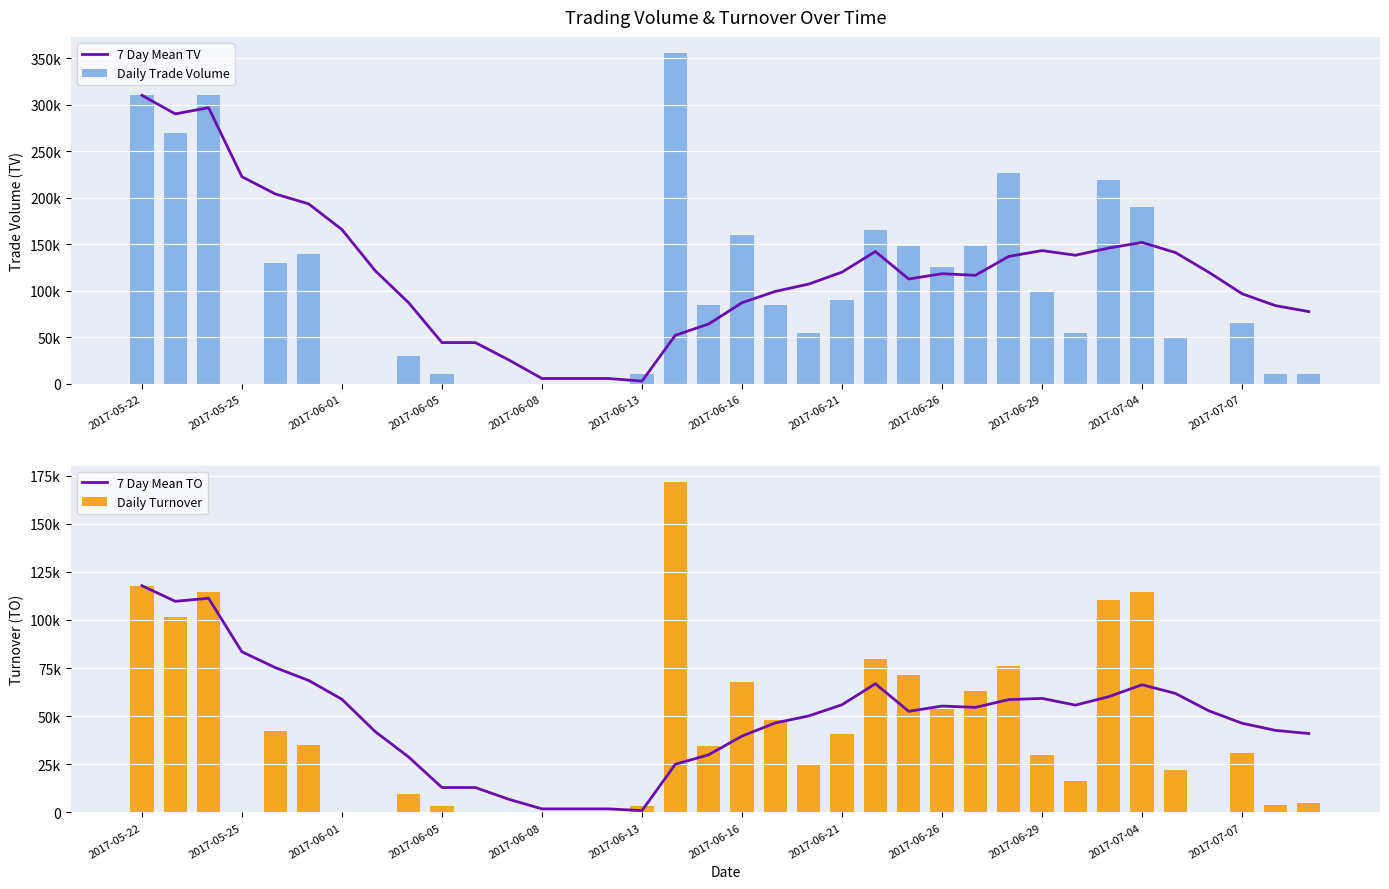

At which category is the sum across all series the highest?

2017-05-22